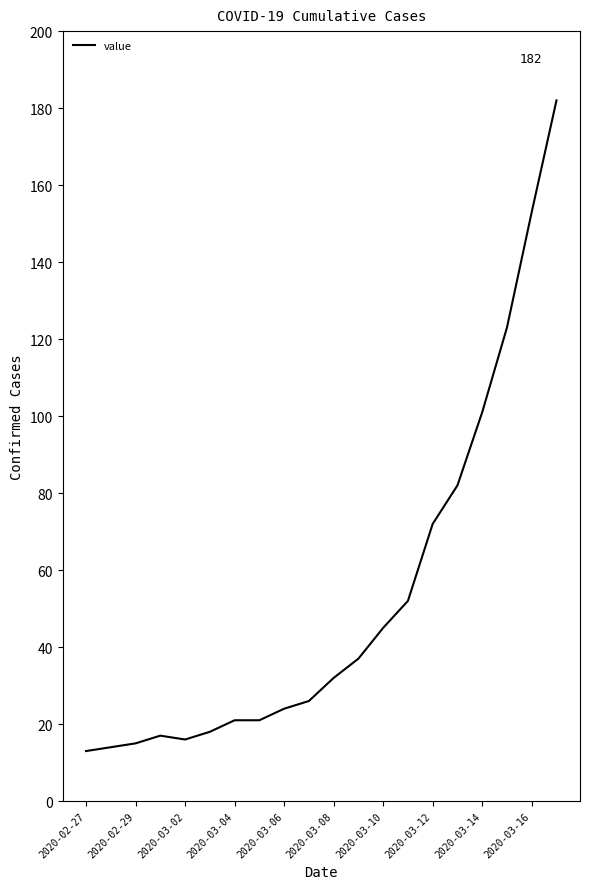

How many lines are shown in the chart?

1